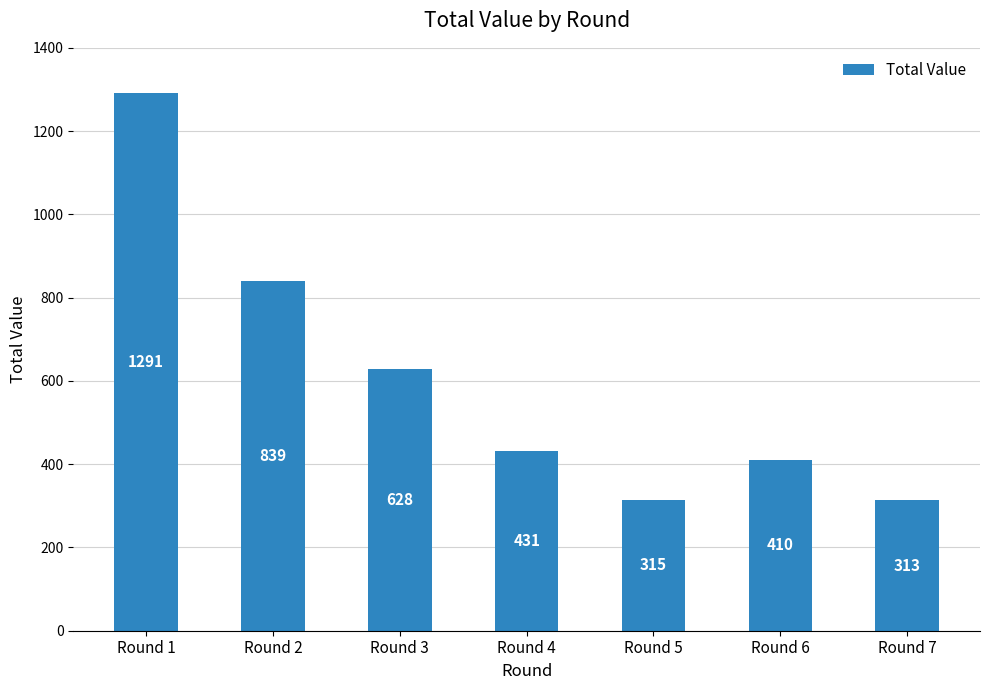

At which label does the data first exceed 431?

Round 1